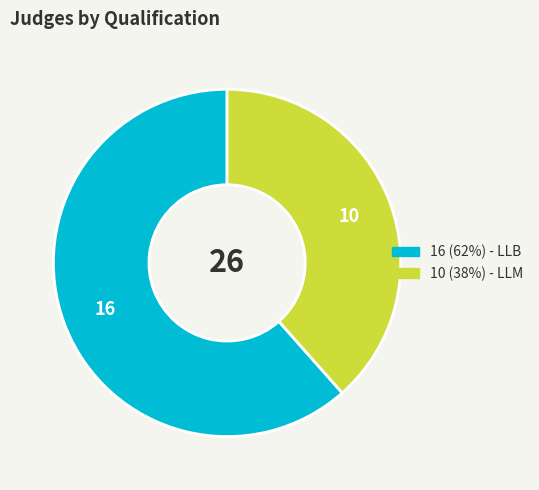

Is there a majority slice in this chart?

Yes